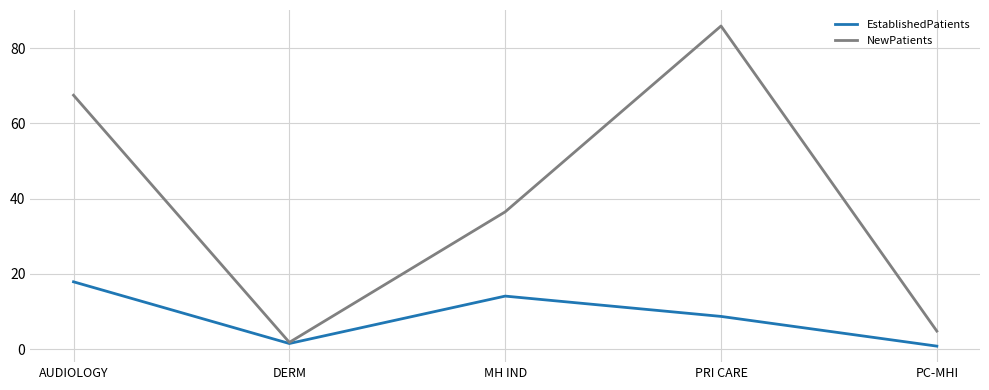

The value of NewPatients at AUDIOLOGY is 67.5. True or false?

True